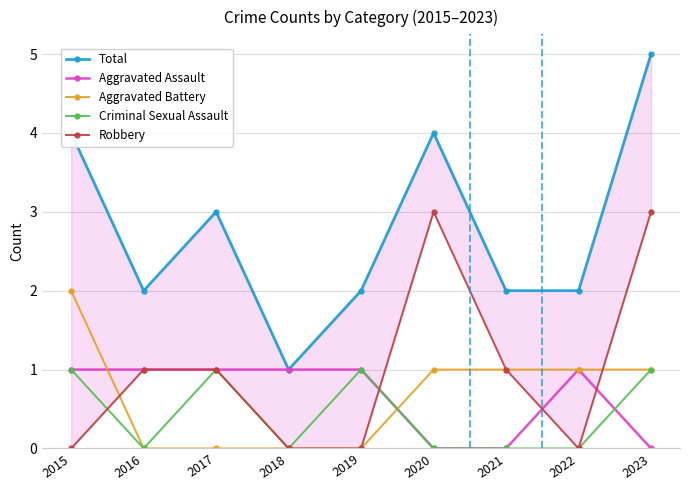

Reading left to right, transcribe all the data shown in this chart.

Total: 2015=4	2016=2	2017=3	2018=1	2019=2	2020=4	2021=2	2022=2	2023=5
Aggravated Assault: 2015=1	2016=1	2017=1	2018=1	2019=1	2020=0	2021=0	2022=1	2023=0
Aggravated Battery: 2015=2	2016=0	2017=0	2018=0	2019=0	2020=1	2021=1	2022=1	2023=1
Criminal Sexual Assault: 2015=1	2016=0	2017=1	2018=0	2019=1	2020=0	2021=0	2022=0	2023=1
Robbery: 2015=0	2016=1	2017=1	2018=0	2019=0	2020=3	2021=1	2022=0	2023=3